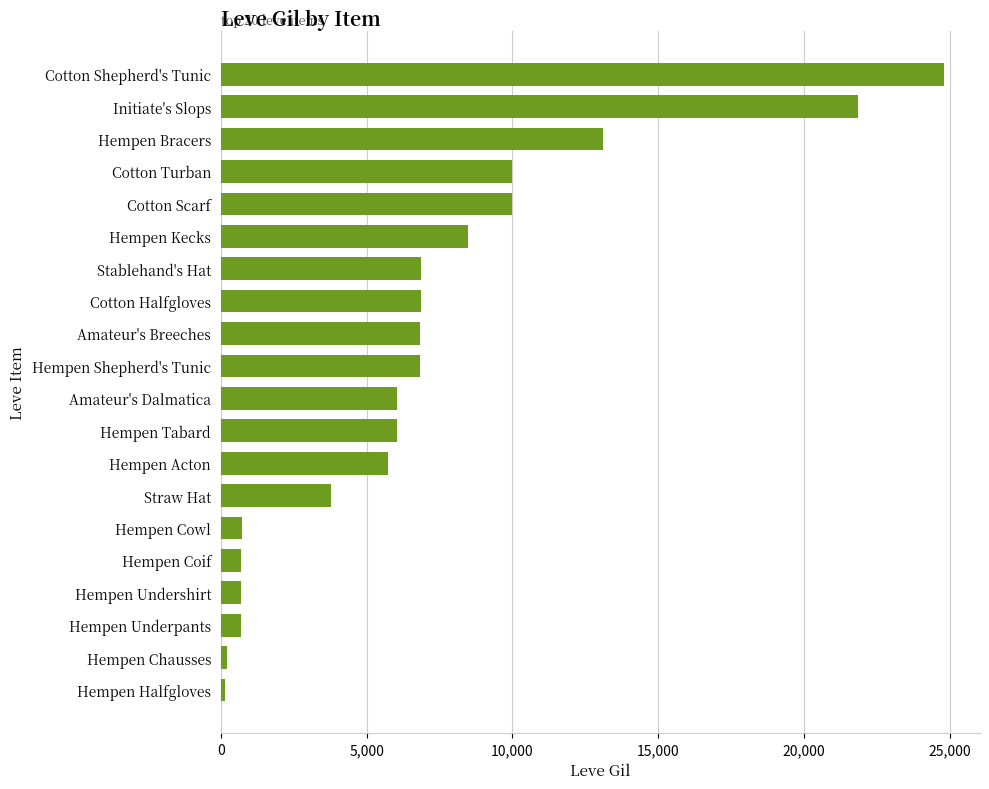

At which label is the value closest to 12475?

Hempen Bracers